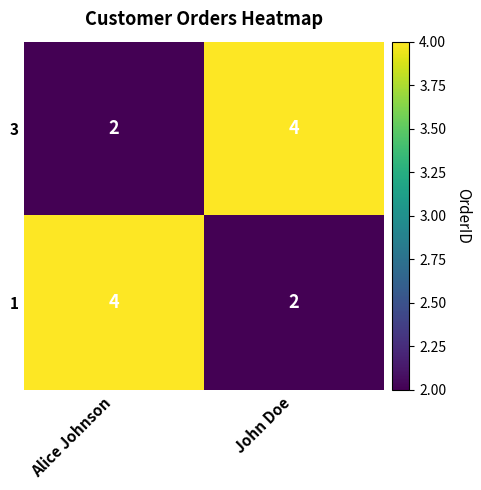

Which category has the lowest value in the 1 series?

John Doe